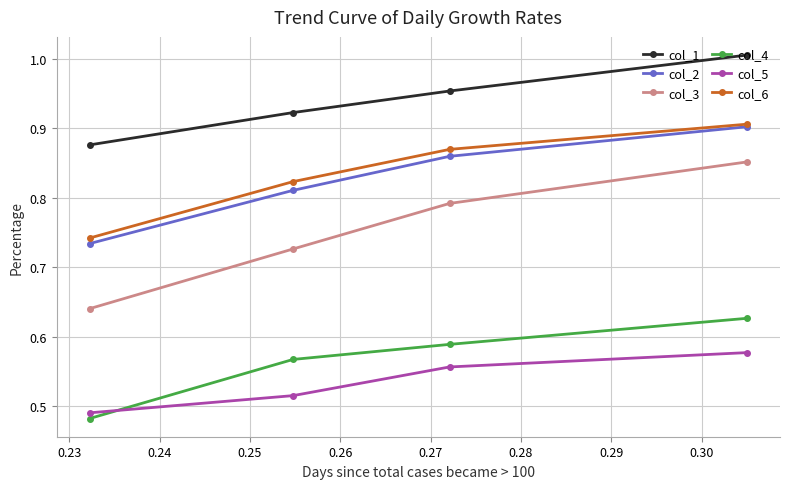

What is the sum of all col_4 values?

2.3